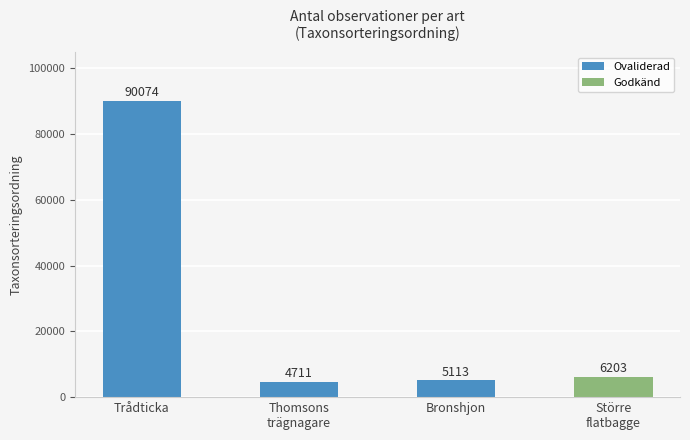

How many data points does each series have?

4